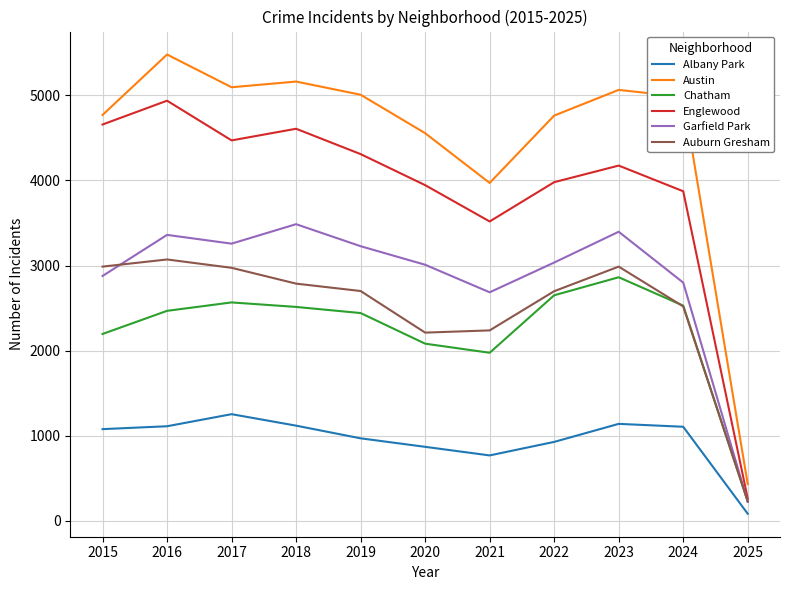

At which label is Garfield Park closest to 1853?

2021